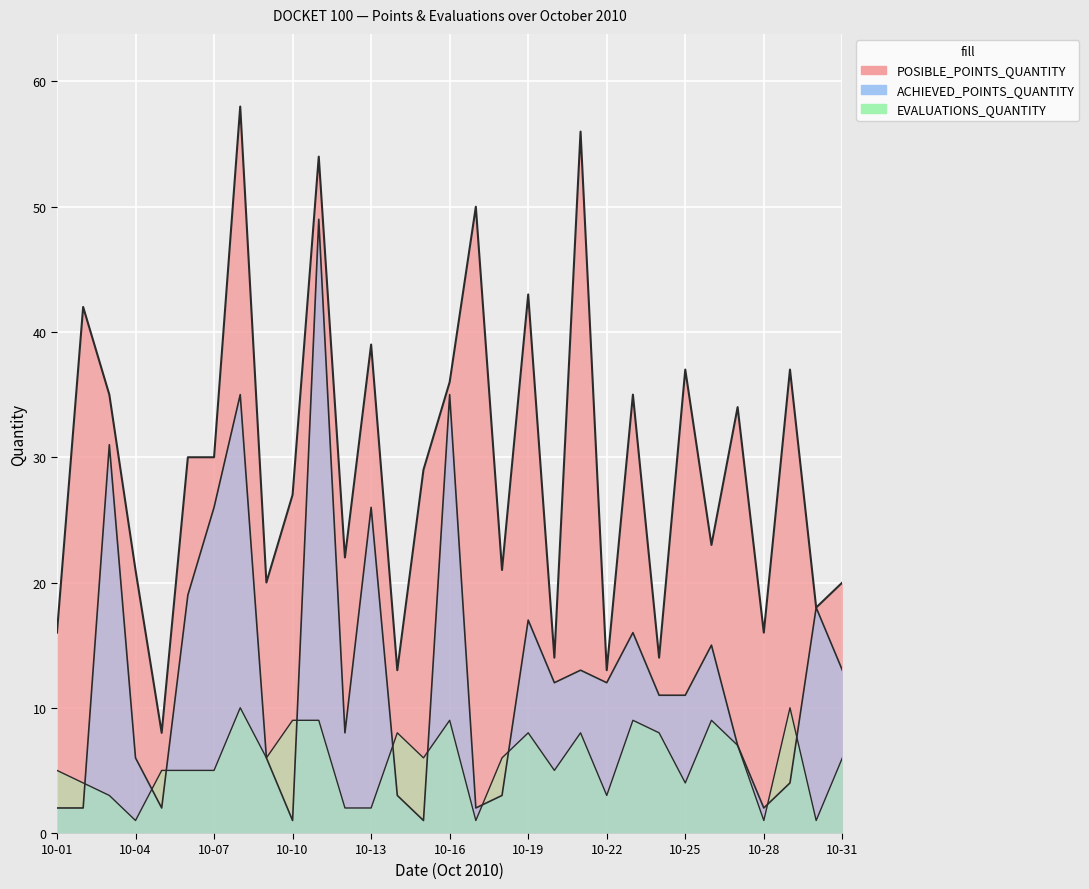

The value of ACHIEVED_POINTS_QUANTITY at 10-11 is 49. True or false?

True